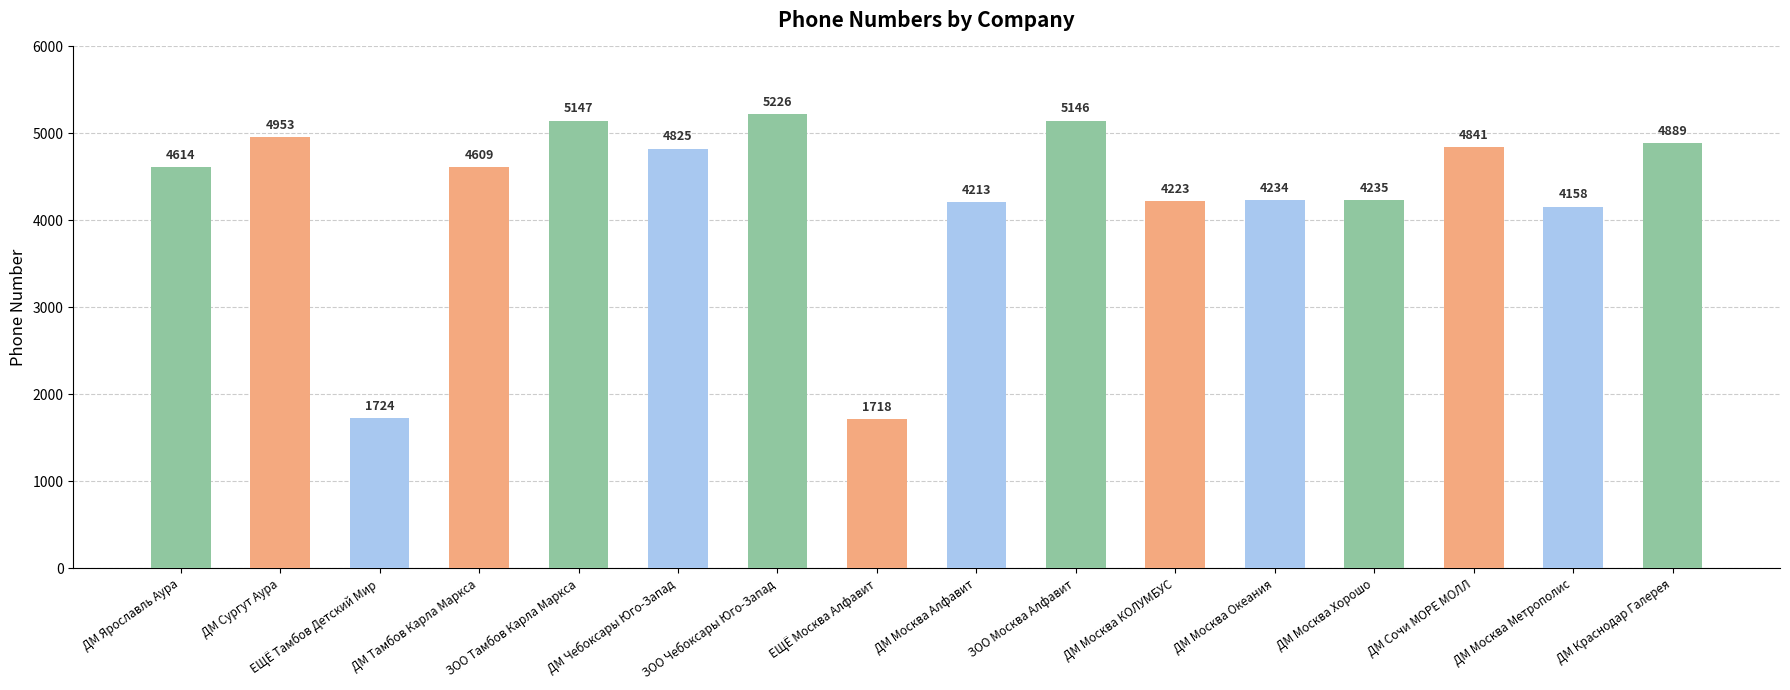

Does the chart contain stacked bars?

No